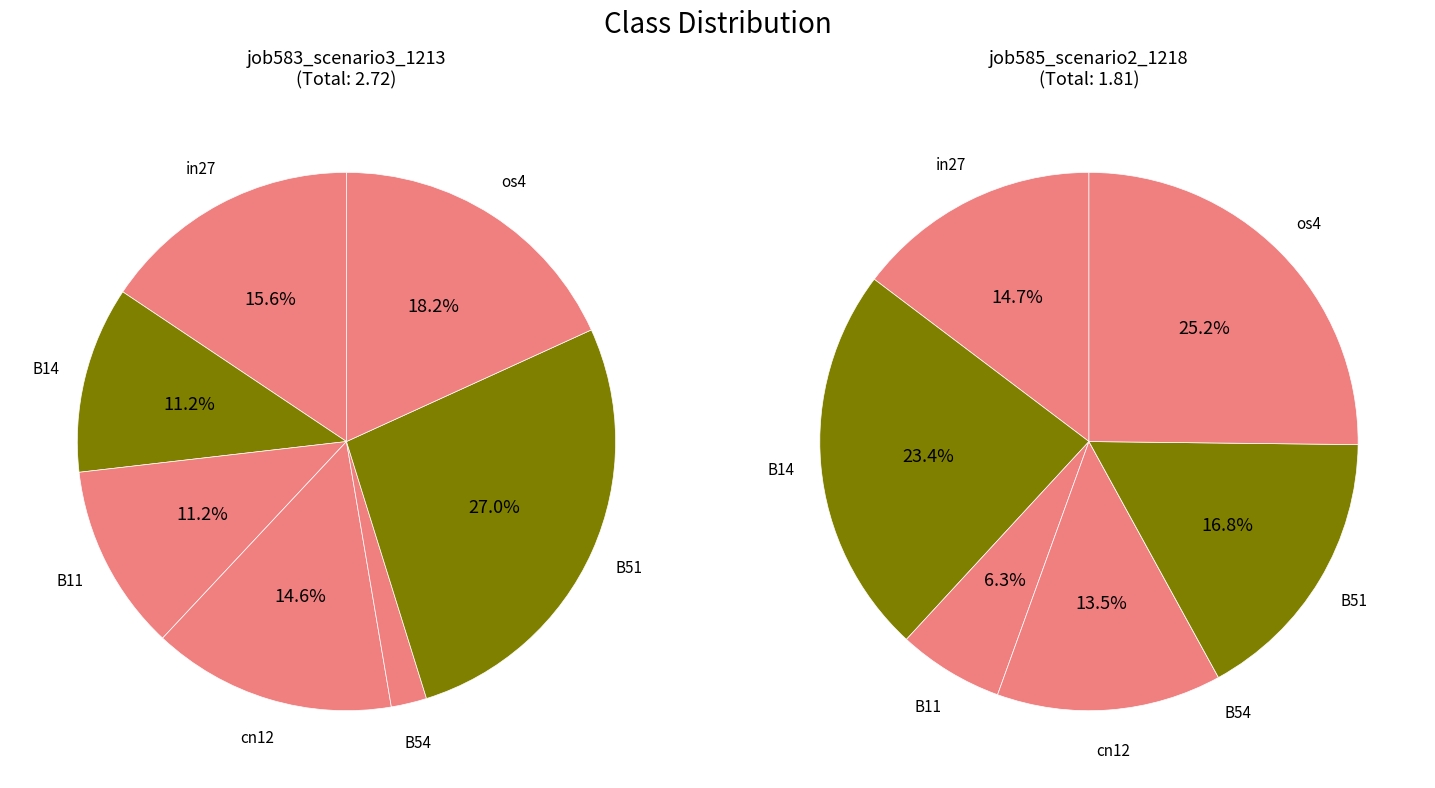

To the nearest percent, what percentage of the pie is os4?

25%